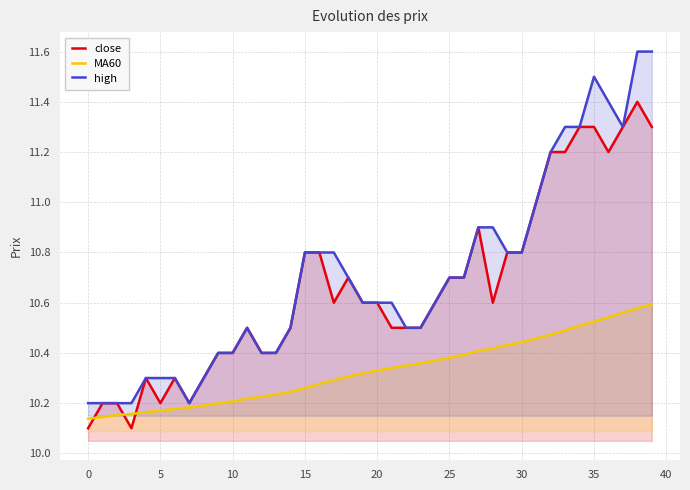

At which category is the sum across all series the highest?

38